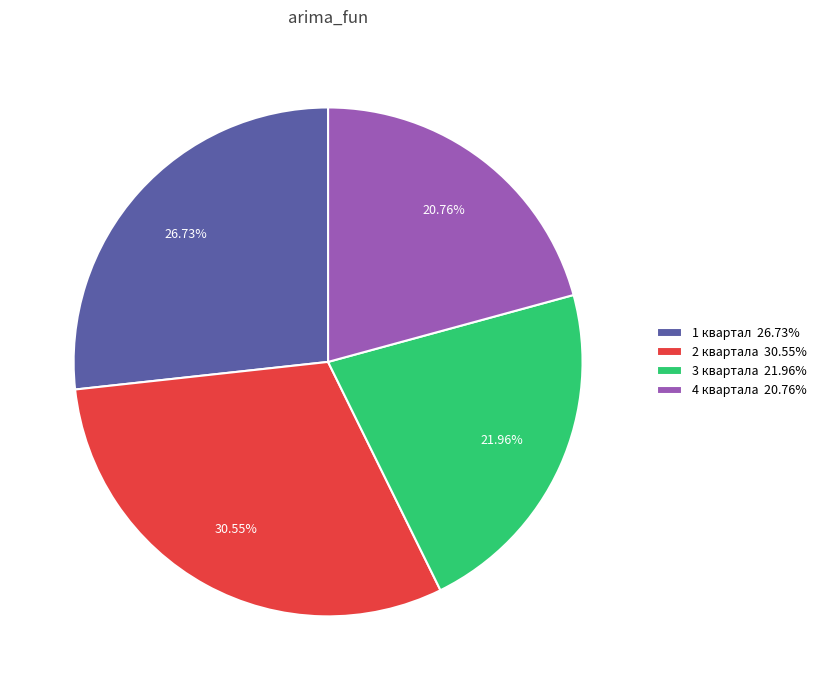

What is the largest slice in the pie chart?

2 квартала